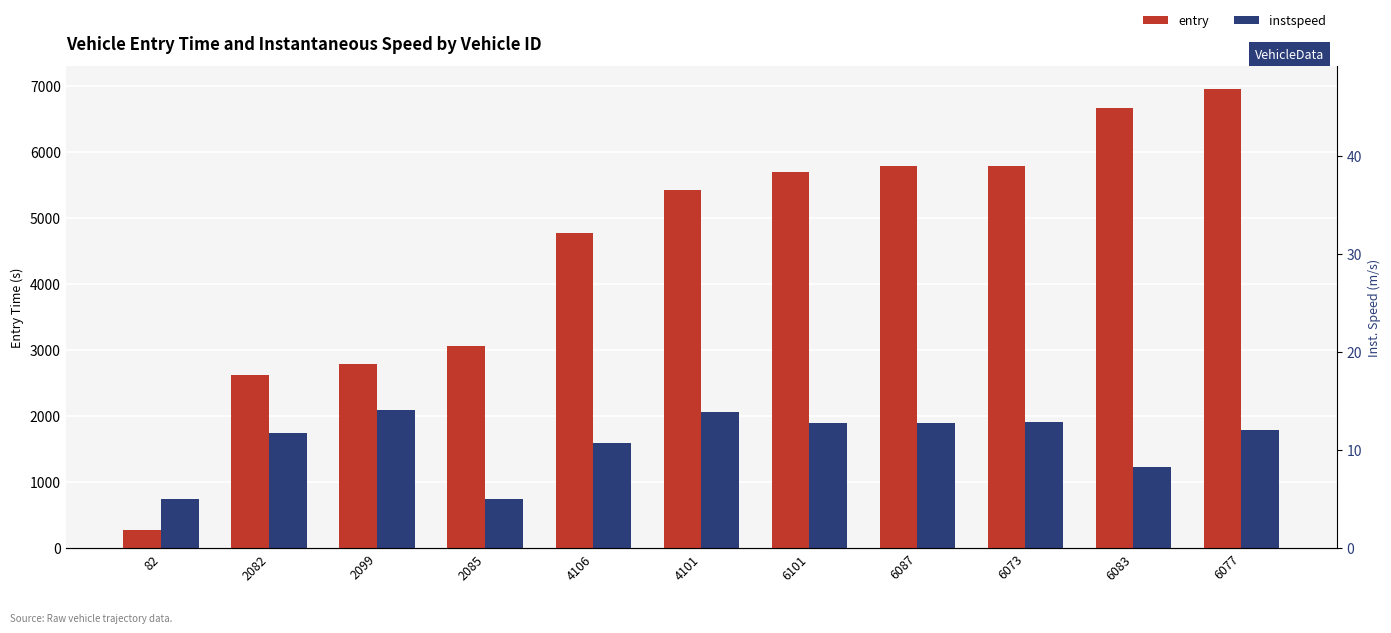

Where is entry nearest to the value 3618?

2085